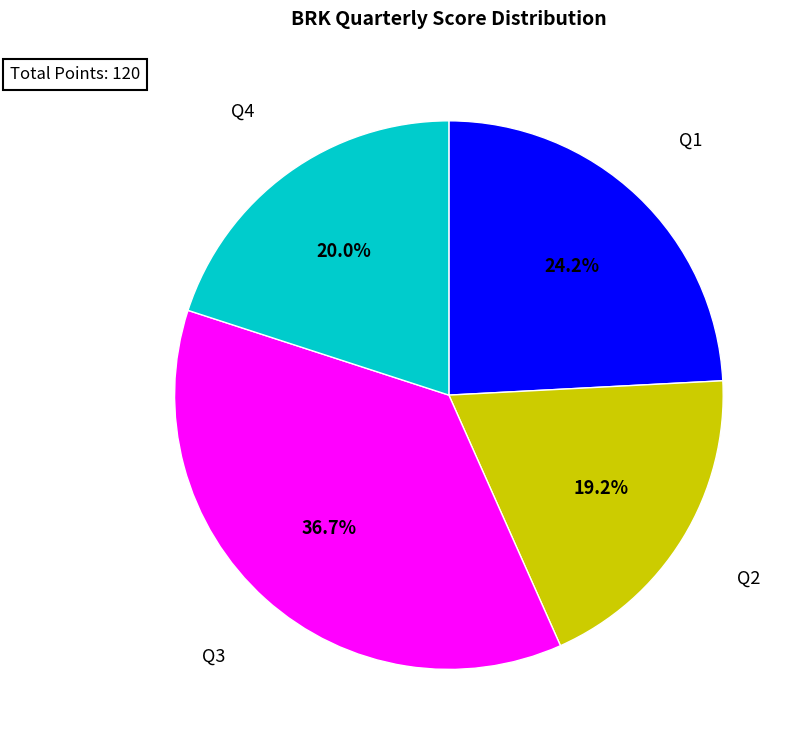

Is the sum of Q1 and Q2 greater than half?

No